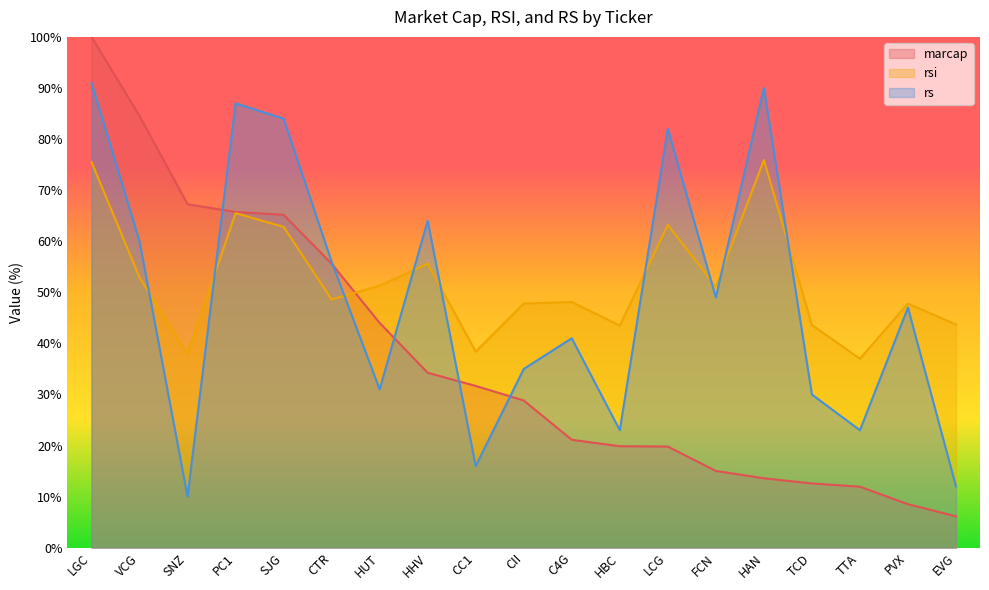

The value of rsi at CTR is 15.7. True or false?

False